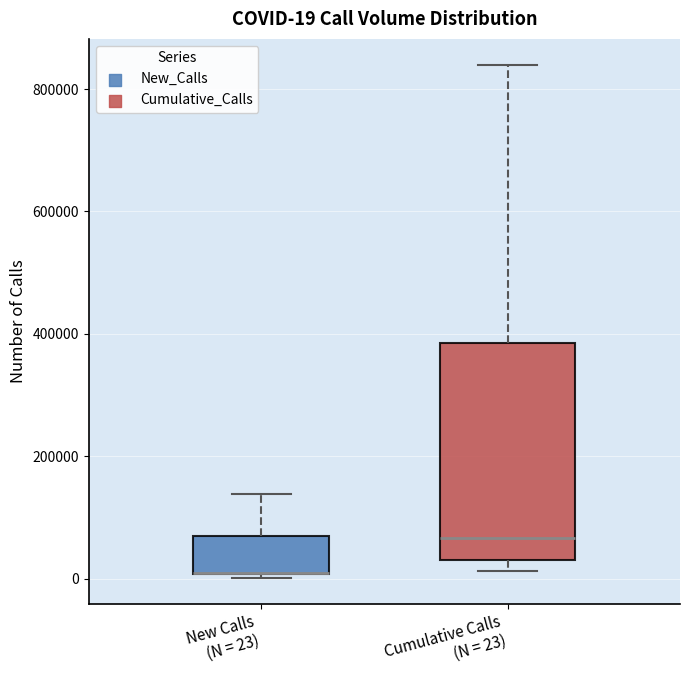

Comparing the boxes themselves (not the whiskers), which one is the tallest?

Cumulative Calls (N = 23)